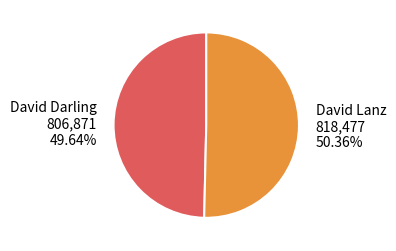

Which slice is the smallest?

David Darling